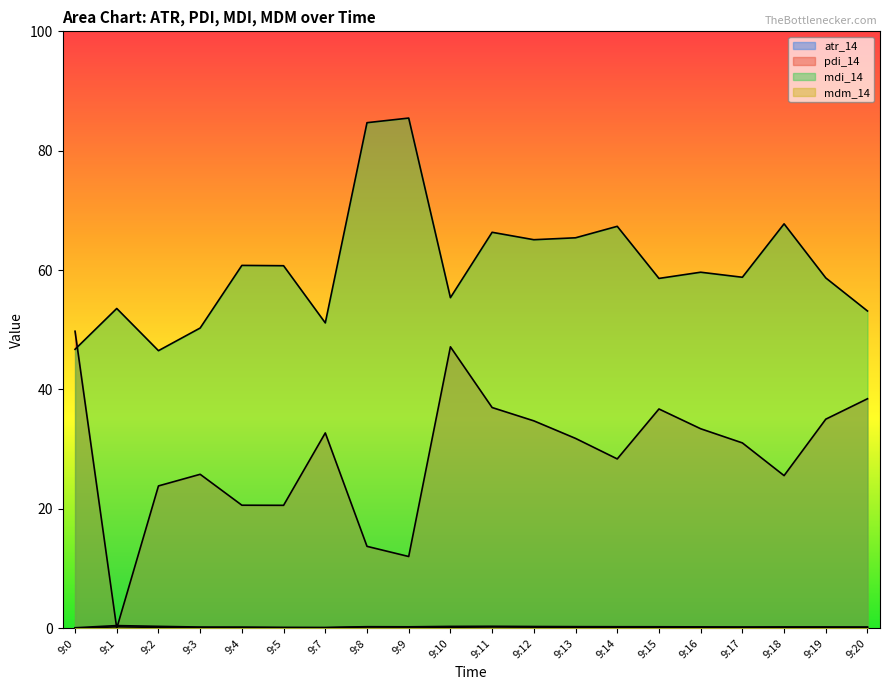

Rank the series by their maximum value, from highest to lowest.

mdi_14, pdi_14, atr_14, mdm_14